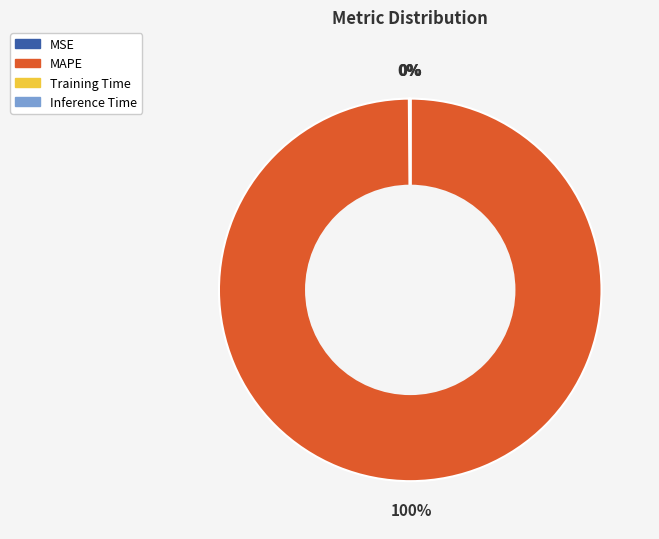

To the nearest percent, what portion does MAPE represent?

100%